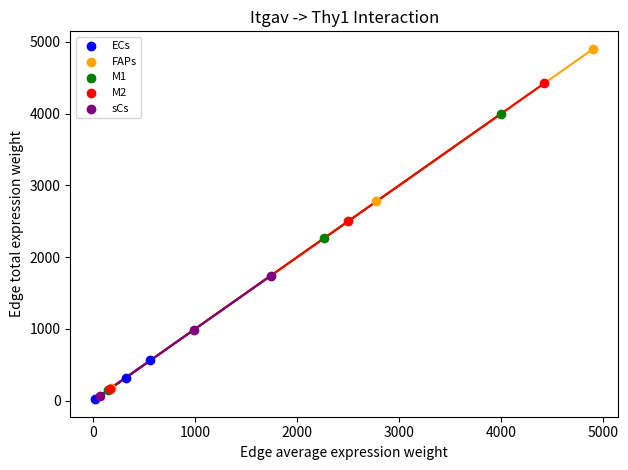

Which series reaches the maximum Y coordinate?

FAPs